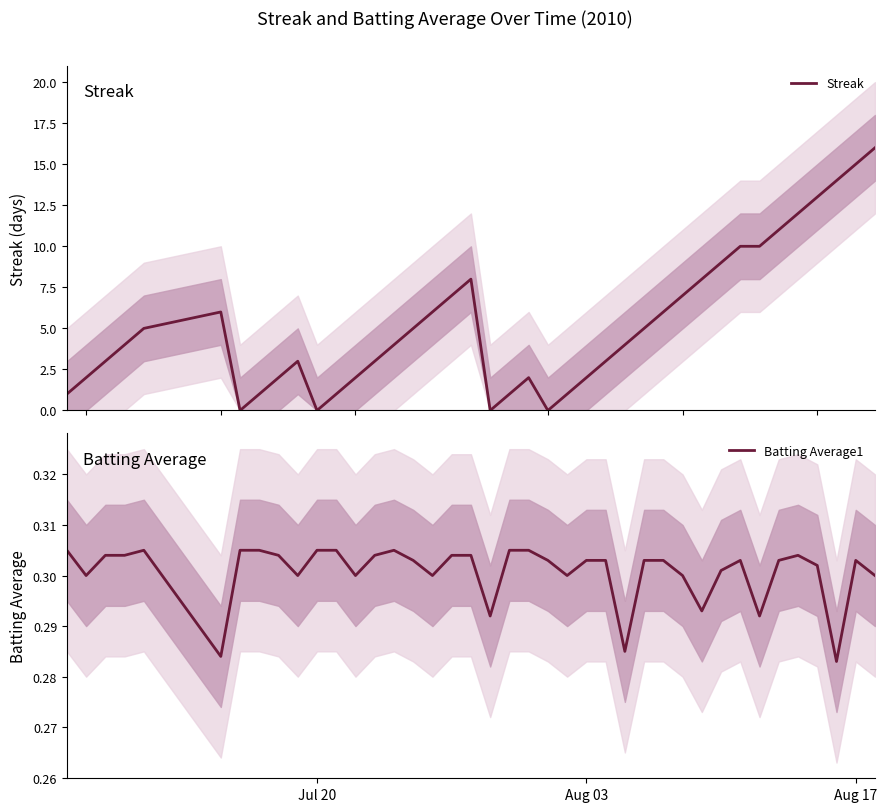

Which series has the largest range (max minus min)?

Streak